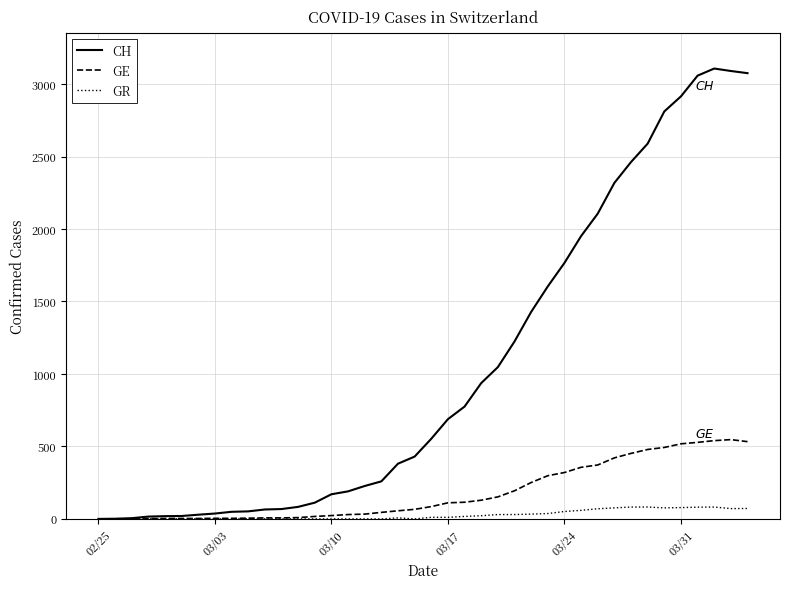

Rank the series by their maximum value, from lowest to highest.

GR, GE, CH